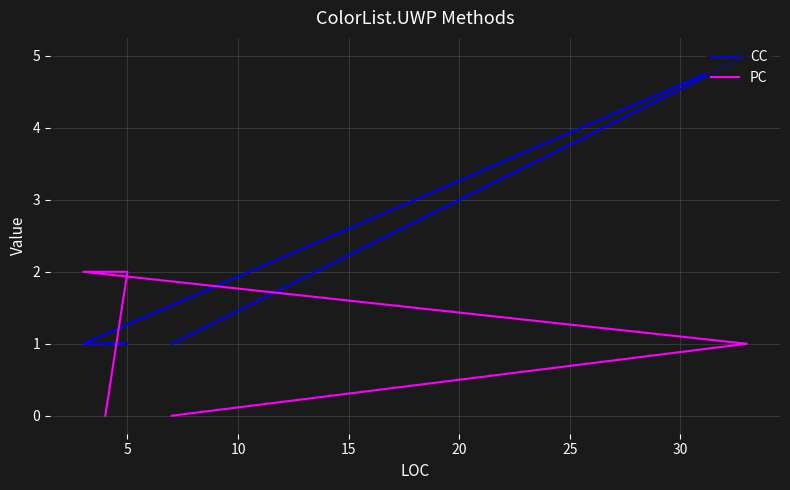

Count the number of categories in the chart.

5